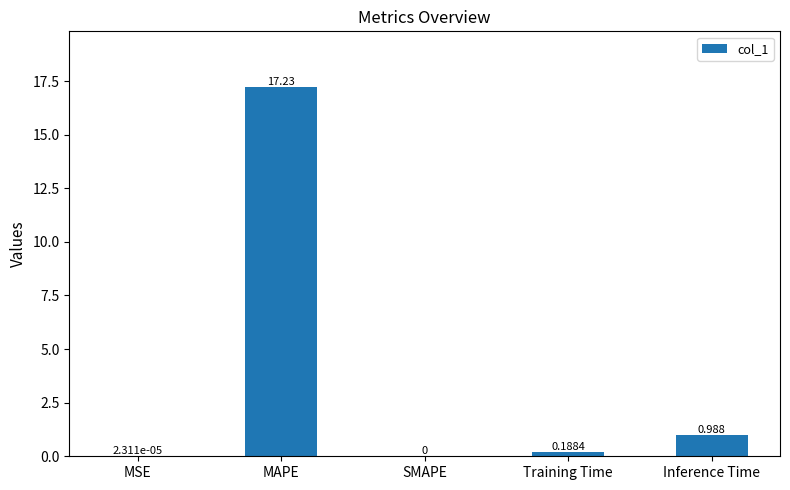

Where is the data nearest to the value 8?

Inference Time